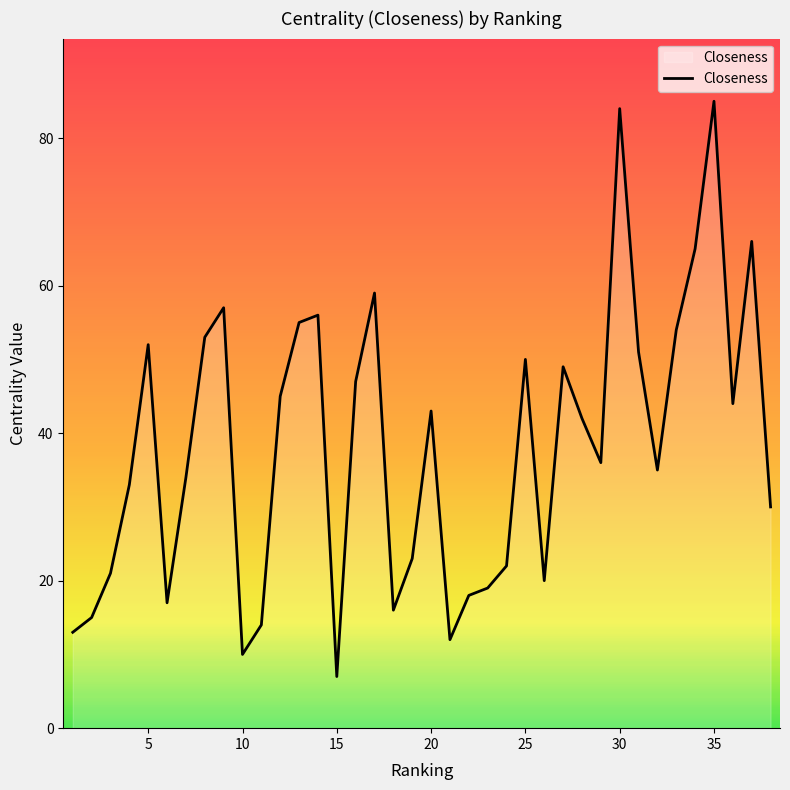

What is the minimum value shown in the chart?

7